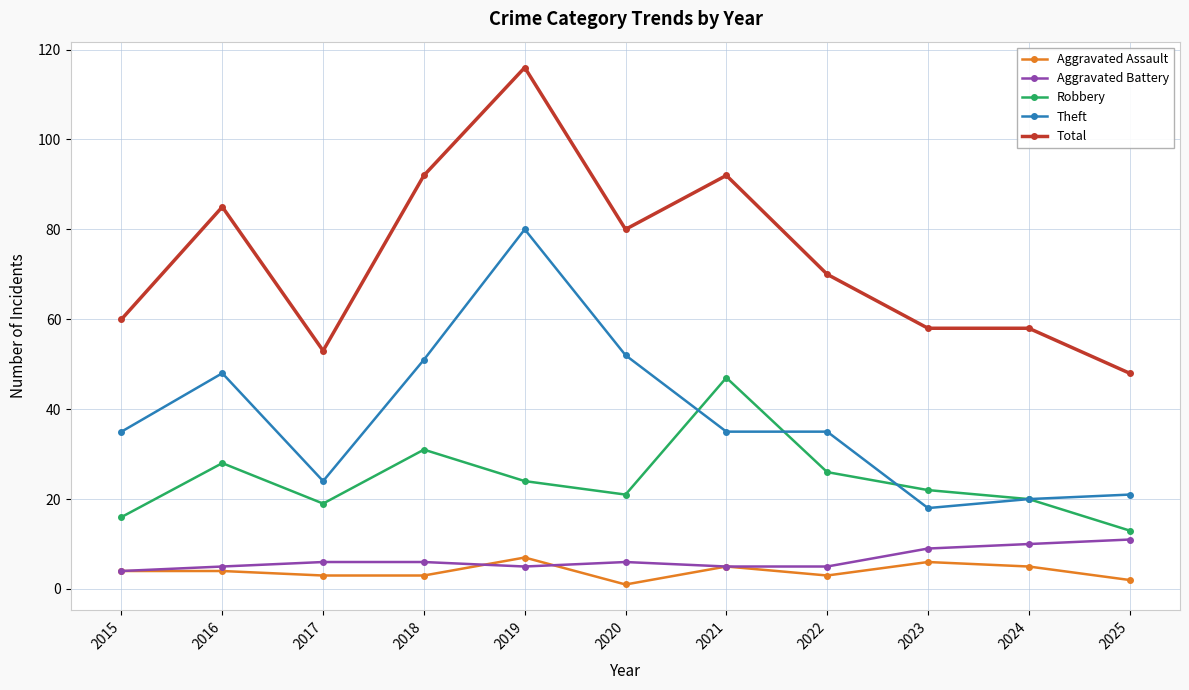

List the series in order of their peak value, lowest first.

Aggravated Assault, Aggravated Battery, Robbery, Theft, Total